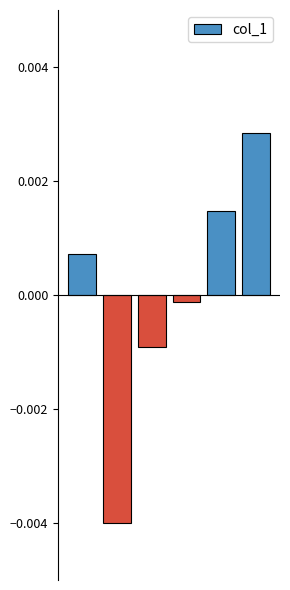

How many bars are there in total?

6